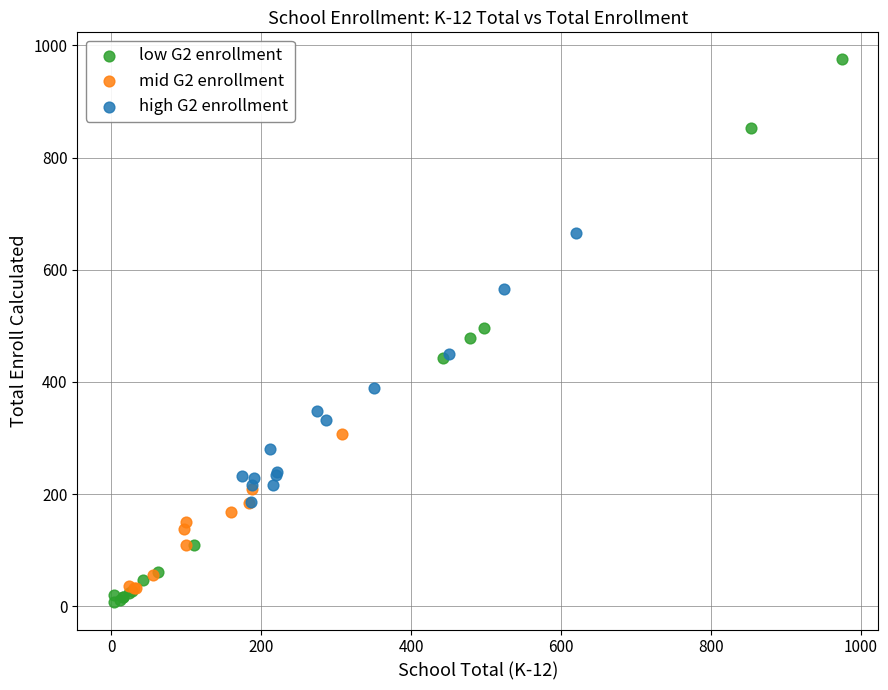

Which series contains the lowest Y value?

low G2 enrollment